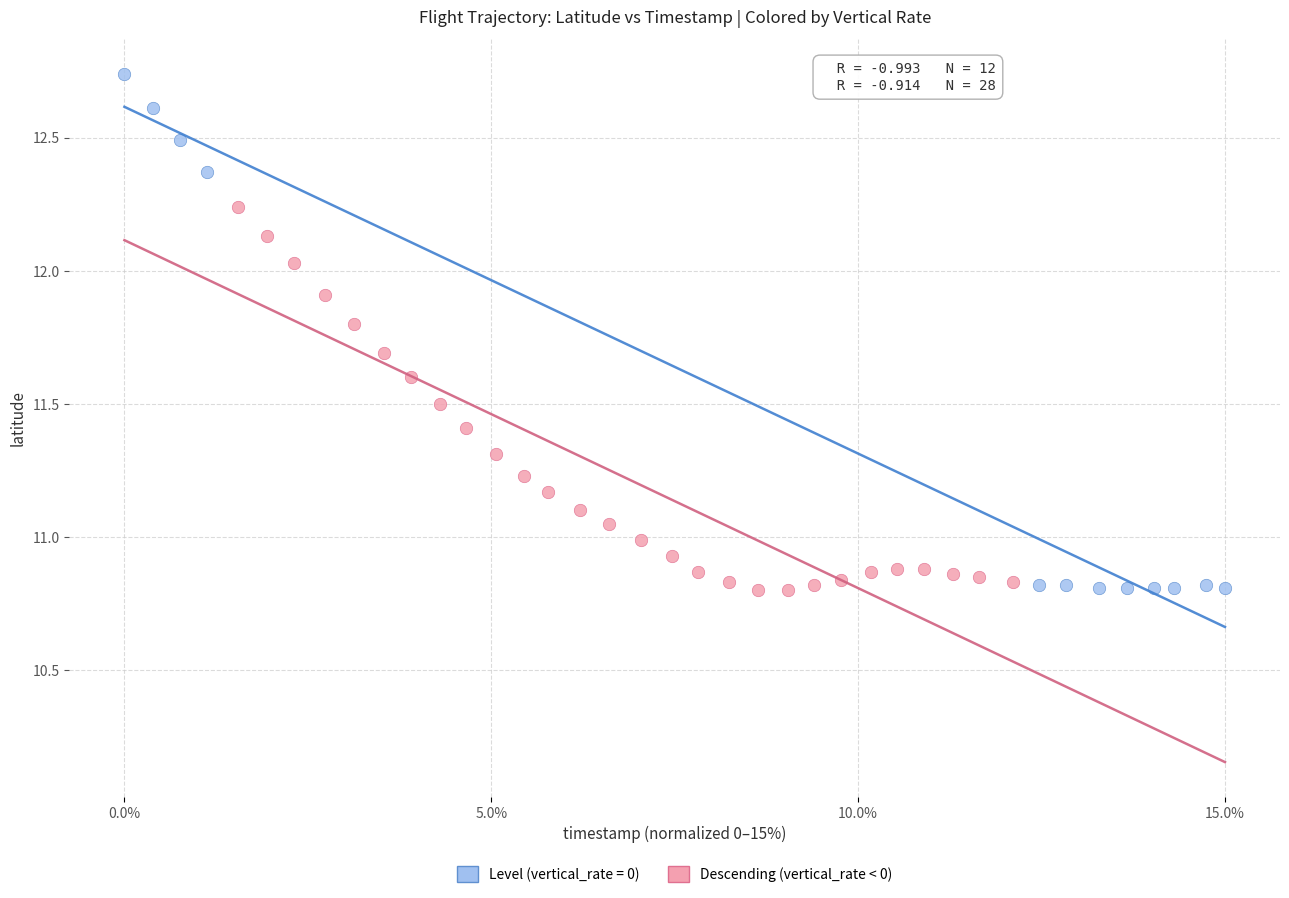

Which series reaches the maximum Y coordinate?

Level (vertical_rate = 0)